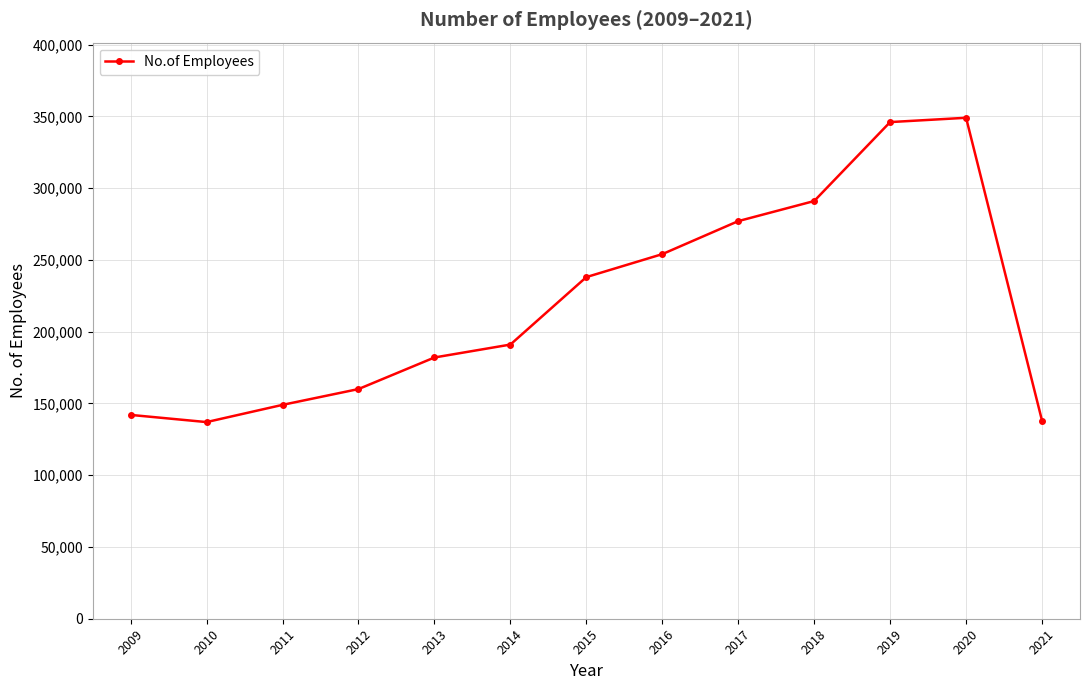

What is the sum of all values?

2854000